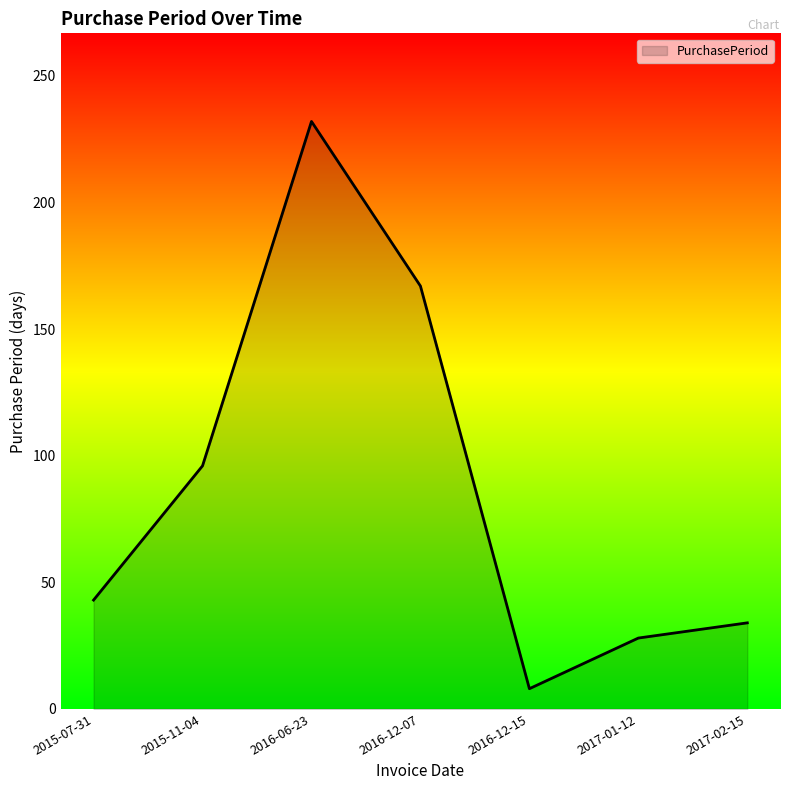

What is the greatest value displayed?

232